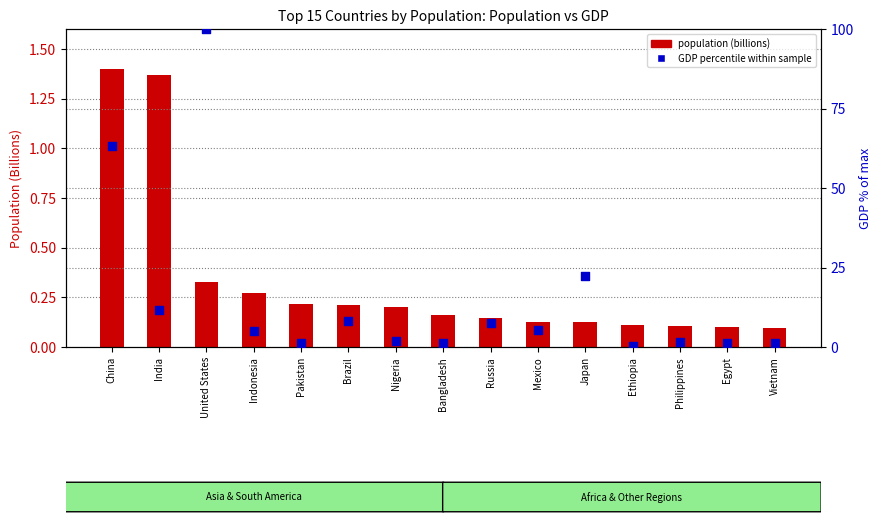

Which series reaches the maximum Y coordinate?

GDP percentile within sample